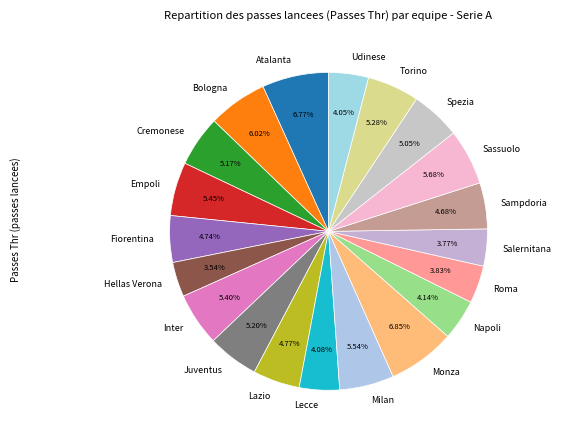

Is it true that Cremonese is 5% of the pie?

True